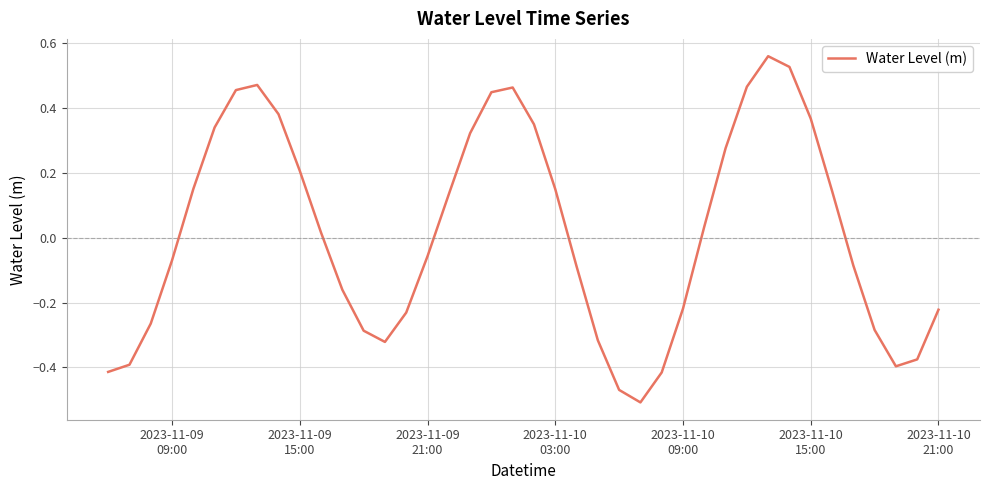

What is the difference between the maximum and minimum values?

1.1